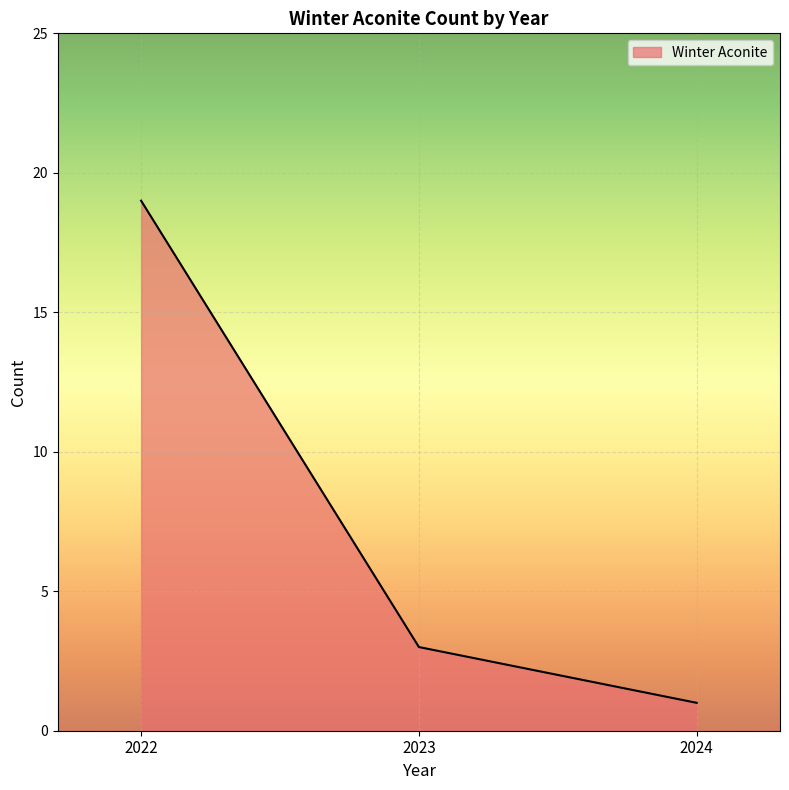

What is the sum of the values at 2022 and 2023?

22